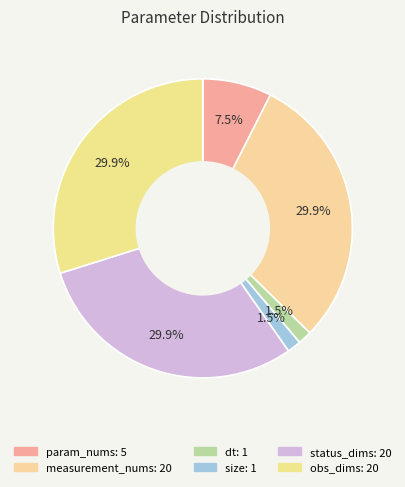

Is status_dims the majority of the pie?

No